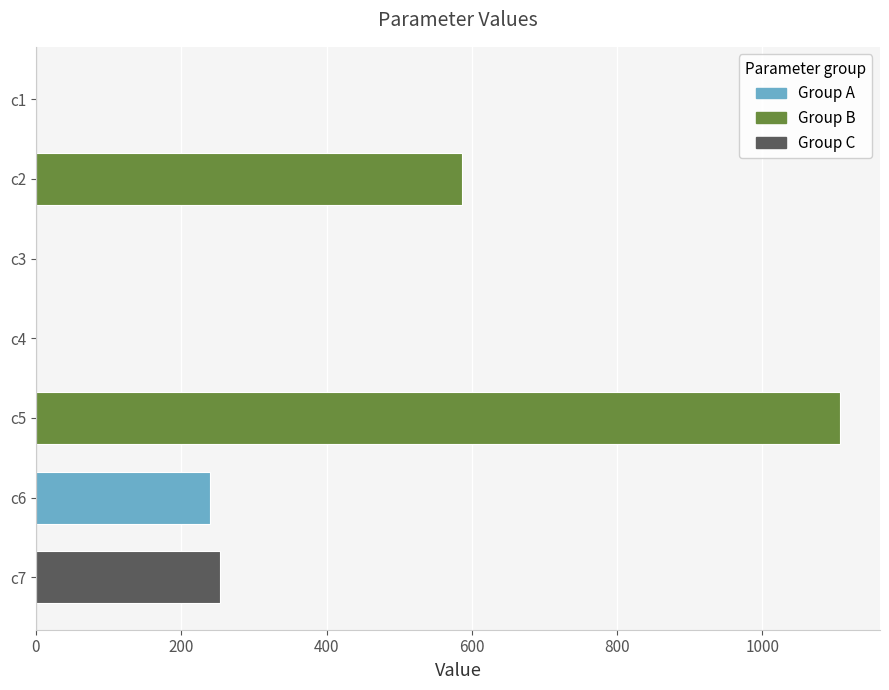

Where is the data nearest to the value 553?

c2